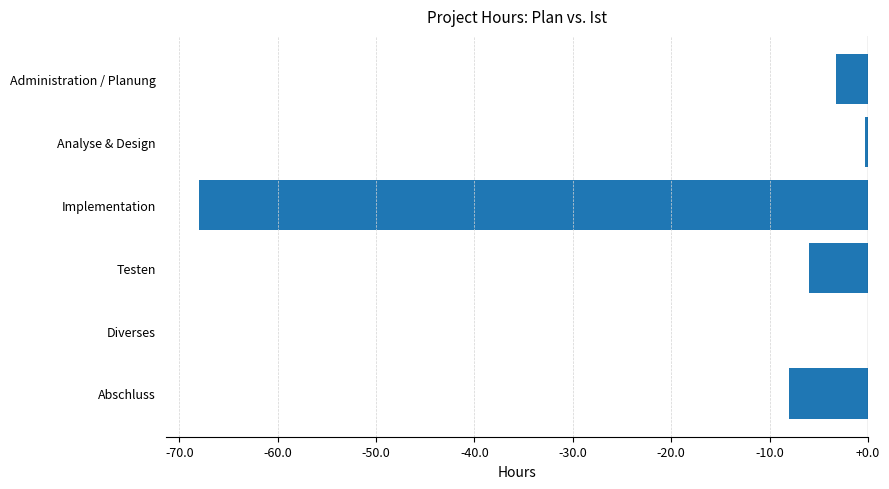

What is the sum of the values at Implementation and Administration / Planung?

-71.2